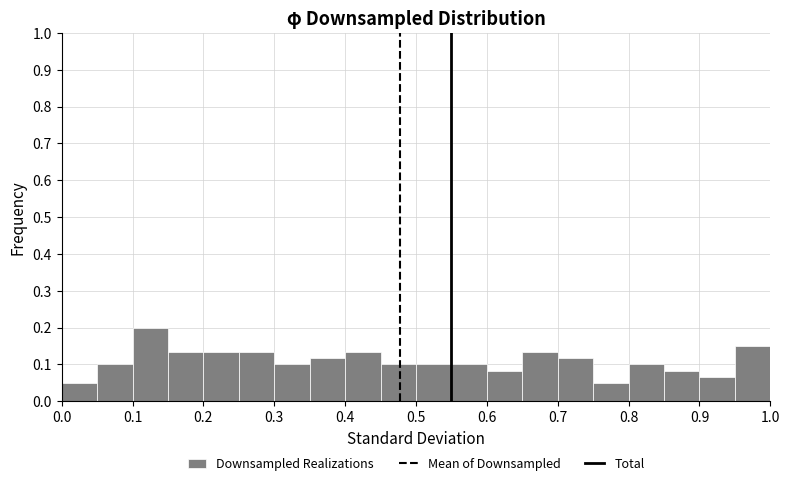

What is the height of the bar covering 0.20 to 0.25 on the x-axis? The values are not printed on the chart, so give them approximately, as read against the axis.

0.13